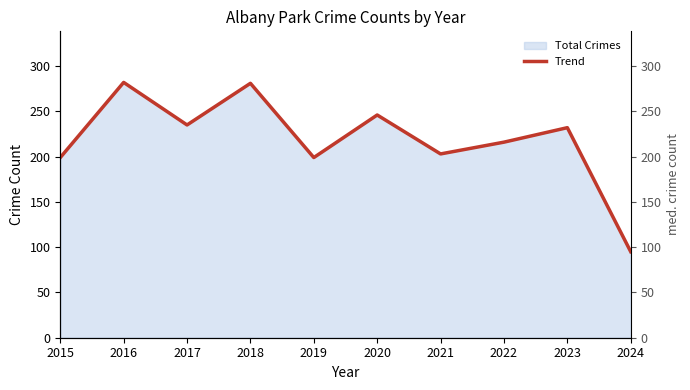

True or false: there are more than 1 points higher than both neighbors.

True